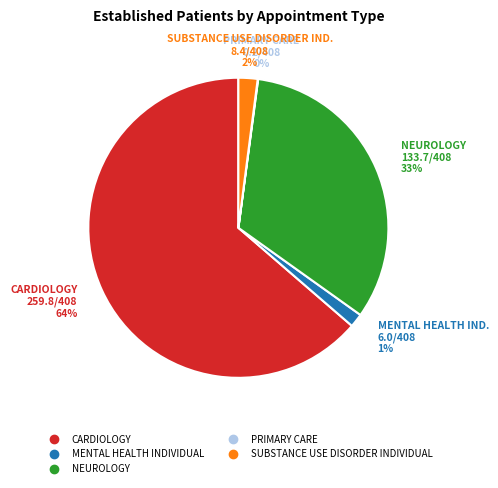

Is CARDIOLOGY the majority of the pie?

Yes